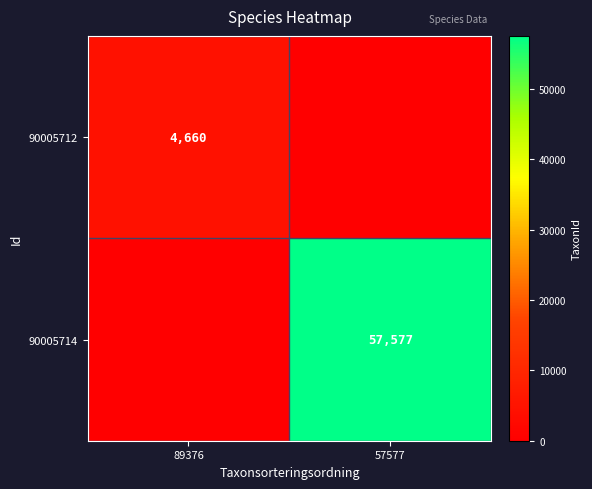

Count the number of categories in the chart.

2